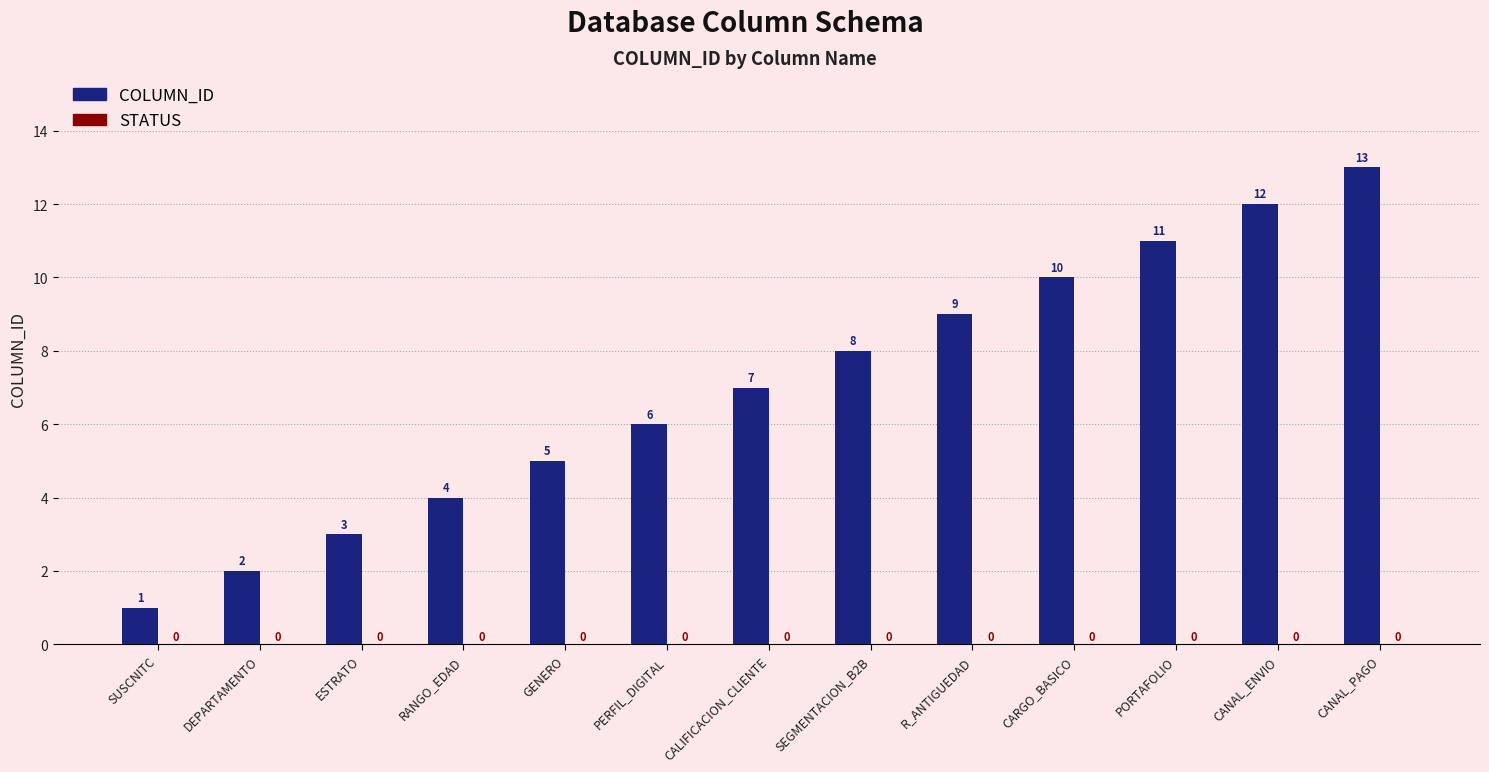

The value at GENERO is 3. True or false?

False